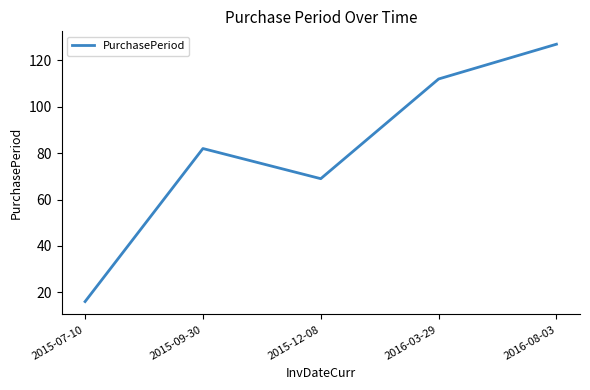

The chart shows a value of 112 at 2016-03-29. True or false?

True